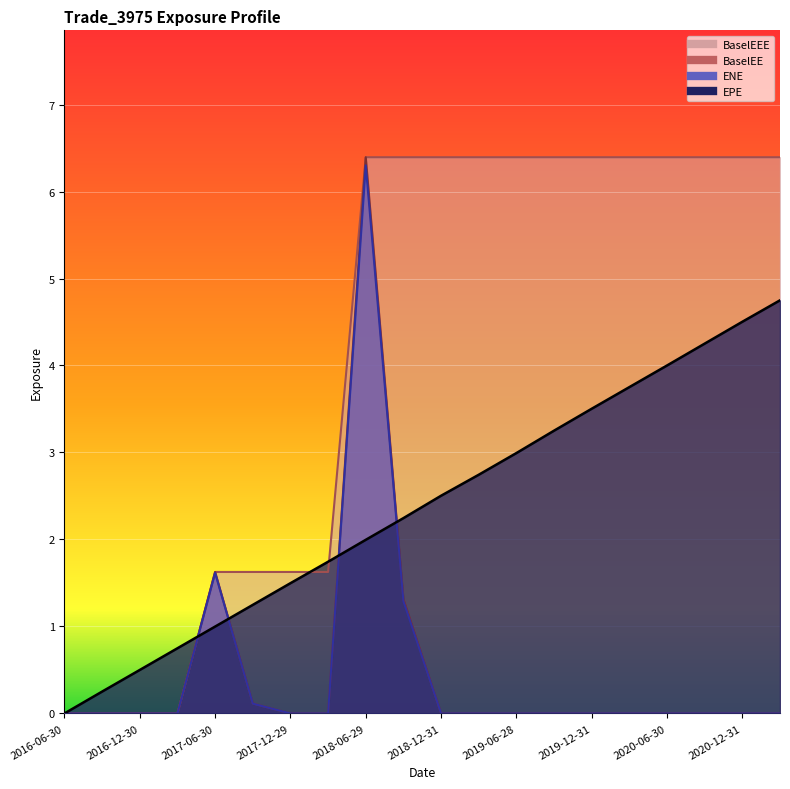

Which has a higher value, 2019-09-30 or 2017-09-29?

2019-09-30